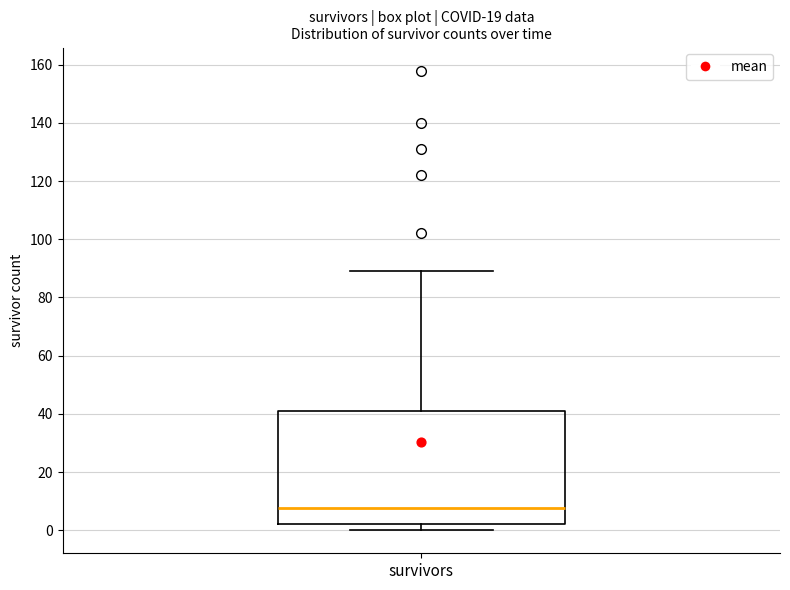

Where does the upper whisker of the box for survivors end on the y-axis? The values are not printed on the chart, so give them approximately, as read against the axis.

90